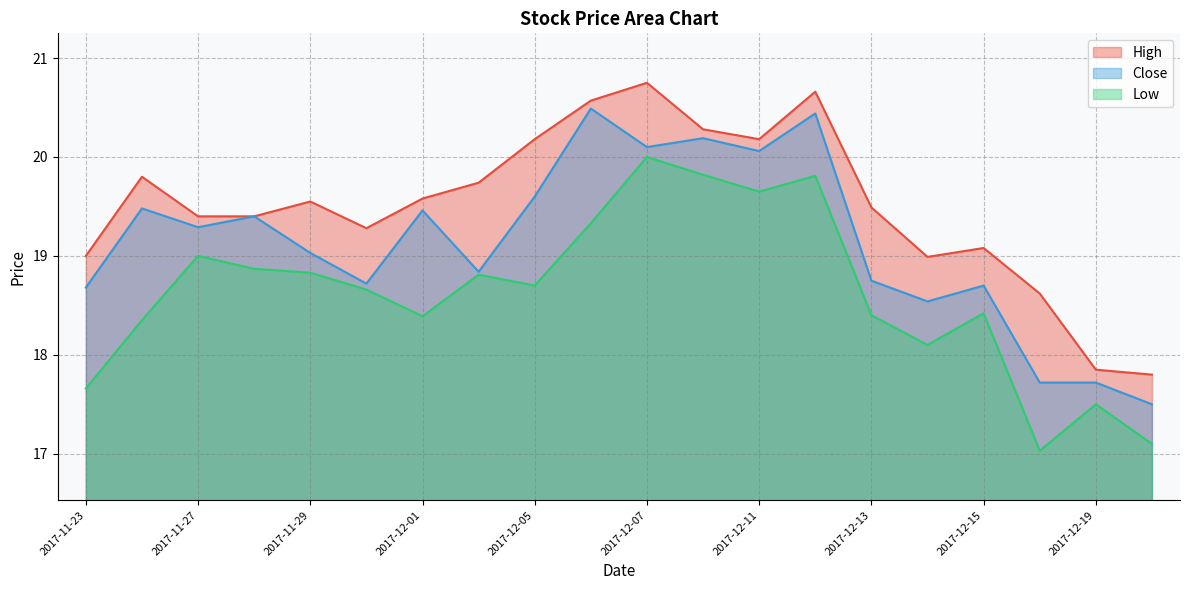

True or false: Low has more than 2 interior local peaks.

True